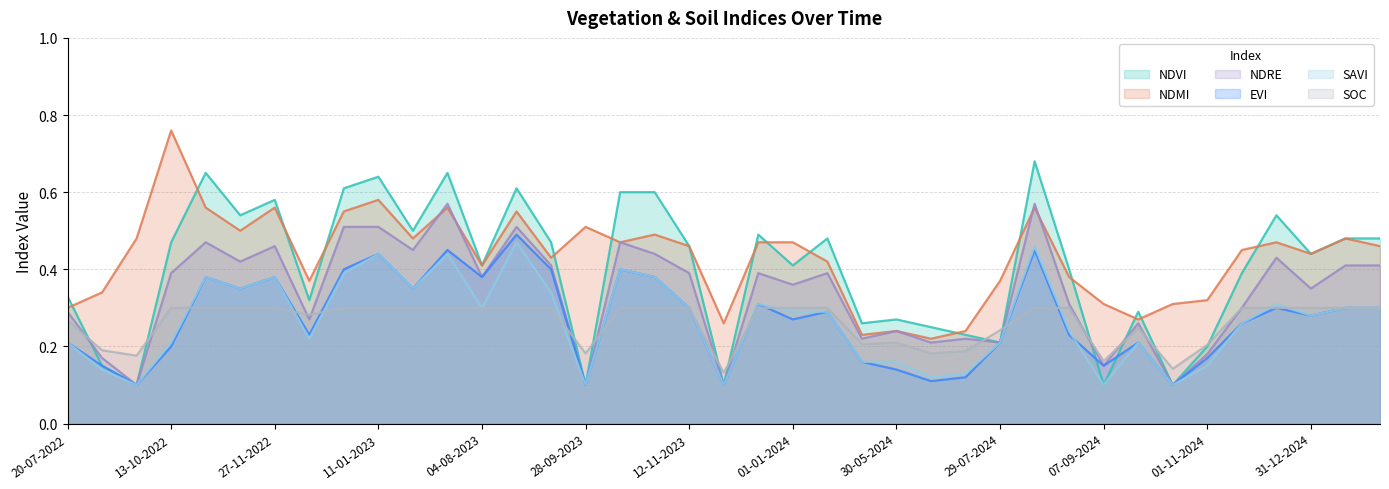

Reading left to right, transcribe all the data shown in this chart.

ndvi: 0.3	0.1	0.1	0.5	0.7	0.5	0.6	0.3	0.6	0.6	0.5	0.7	0.4	0.6	0.5	0.1	0.6	0.6	0.5	0.1	0.5	0.4	0.5	0.3	0.3	0.2	0.2	0.2	0.7	0.4	0.1	0.3	0.1	0.2	0.4	0.5	0.4	0.5	0.5
ndmi: 0.3	0.3	0.5	0.8	0.6	0.5	0.6	0.4	0.6	0.6	0.5	0.6	0.4	0.6	0.4	0.5	0.5	0.5	0.5	0.3	0.5	0.5	0.4	0.2	0.2	0.2	0.2	0.4	0.6	0.4	0.3	0.3	0.3	0.3	0.5	0.5	0.4	0.5	0.5
ndre: 0.3	0.2	0.1	0.4	0.5	0.4	0.5	0.3	0.5	0.5	0.5	0.6	0.4	0.5	0.4	0.1	0.5	0.4	0.4	0.1	0.4	0.4	0.4	0.2	0.2	0.2	0.2	0.2	0.6	0.3	0.1	0.3	0.1	0.2	0.3	0.4	0.3	0.4	0.4
evi: 0.2	0.1	0.1	0.2	0.4	0.3	0.4	0.2	0.4	0.4	0.3	0.5	0.4	0.5	0.4	0.1	0.4	0.4	0.3	0.1	0.3	0.3	0.3	0.2	0.1	0.1	0.1	0.2	0.5	0.2	0.1	0.2	0.1	0.2	0.3	0.3	0.3	0.3	0.3
savi: 0.2	0.1	0.1	0.2	0.4	0.3	0.4	0.2	0.4	0.4	0.3	0.4	0.3	0.5	0.3	0.1	0.4	0.4	0.3	0.1	0.3	0.3	0.3	0.2	0.2	0.1	0.1	0.2	0.5	0.2	0.1	0.2	0.1	0.1	0.3	0.3	0.3	0.3	0.3
soc: 0.3	0.2	0.2	0.3	0.3	0.3	0.3	0.3	0.3	0.3	0.3	0.3	0.3	0.3	0.3	0.2	0.3	0.3	0.3	0.1	0.3	0.3	0.3	0.2	0.2	0.2	0.2	0.2	0.3	0.3	0.2	0.2	0.1	0.2	0.3	0.3	0.3	0.3	0.3